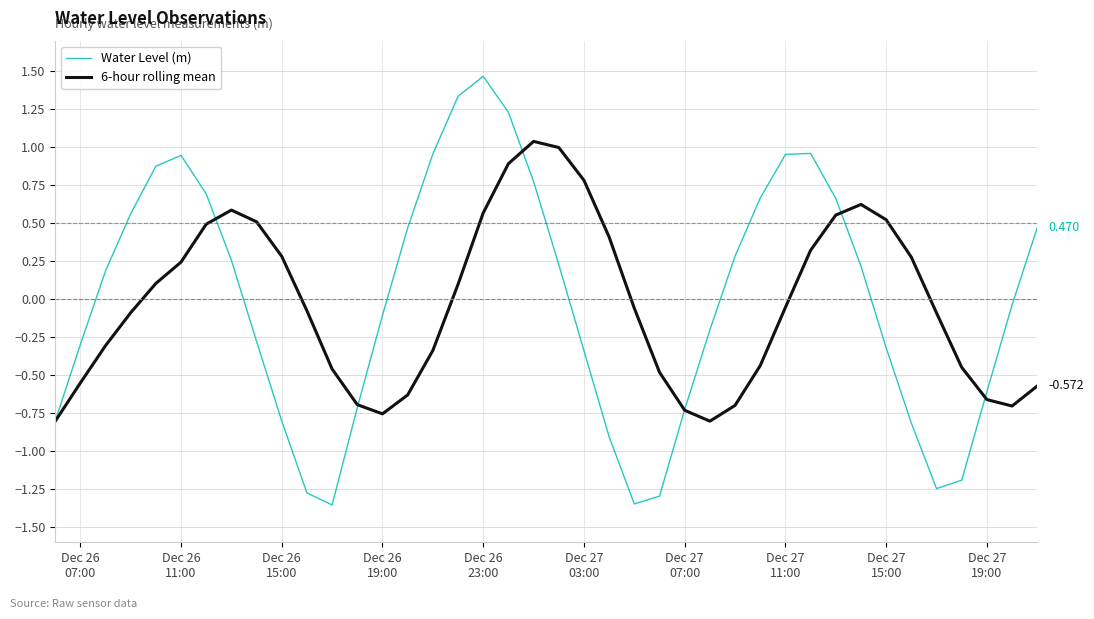

Which series has the largest range (max minus min)?

Water Level (m)